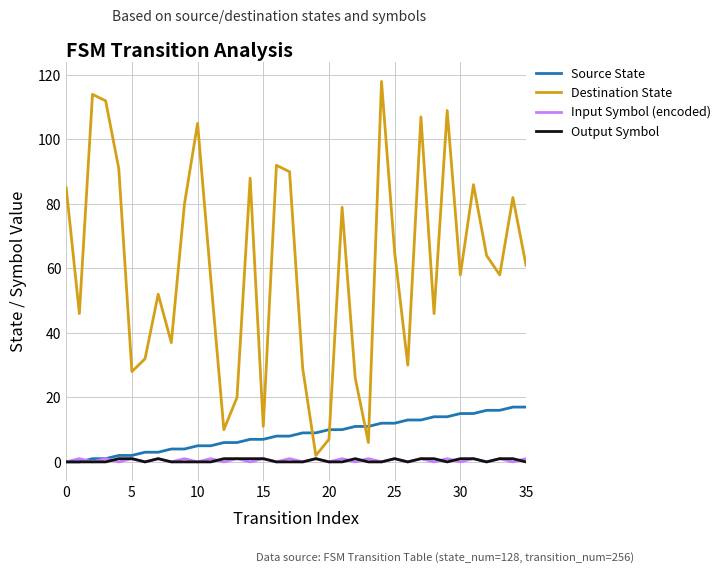

Which series has the largest total across all categories?

Destination State